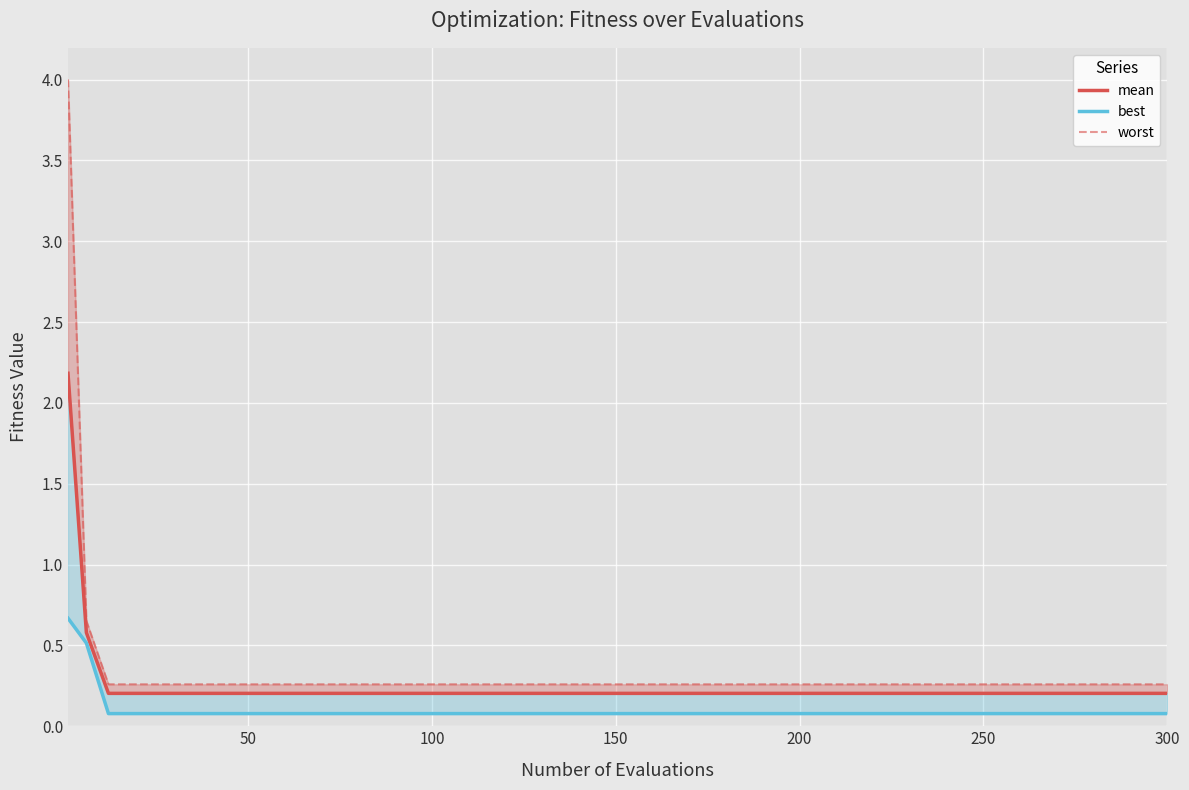

True or false: best has more than 0 points higher than both neighbors.

False